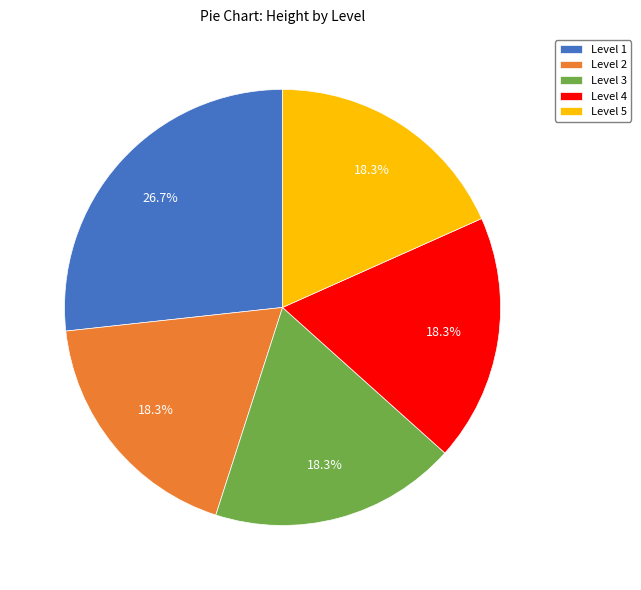

What is the largest slice in the pie chart?

Level 1